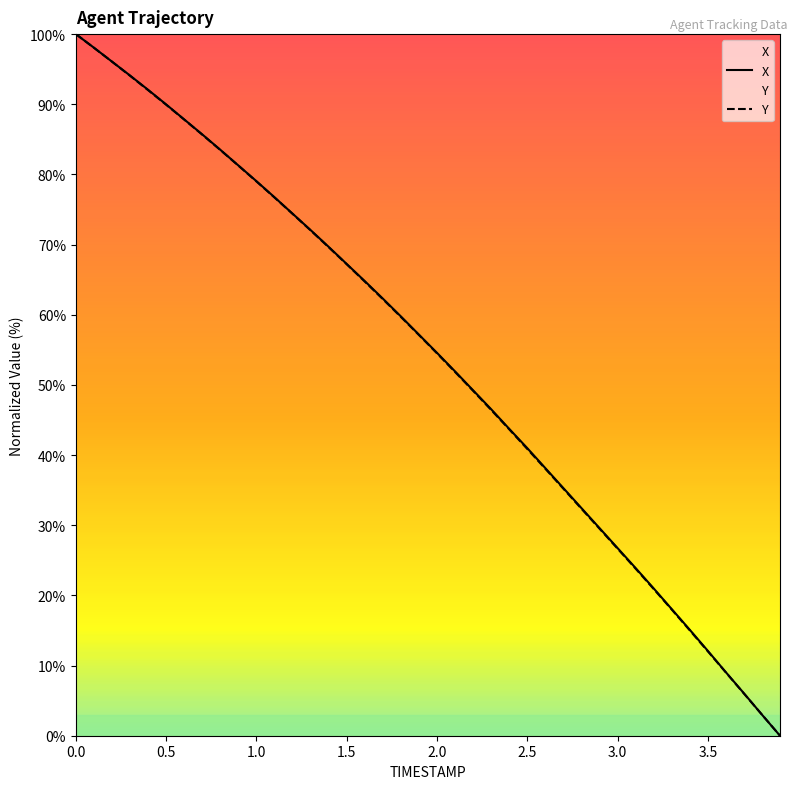

Where do Y and X first cross each other?

3.7 and 3.8